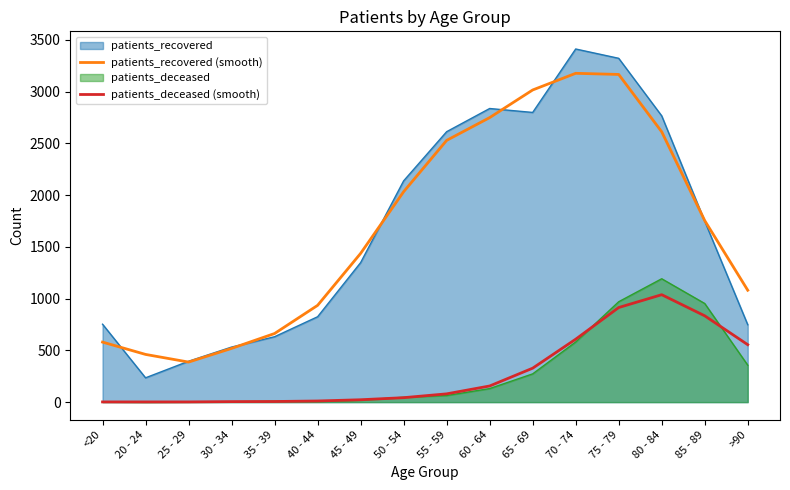

At which label is patients_deceased (smooth) closest to 520?

>90